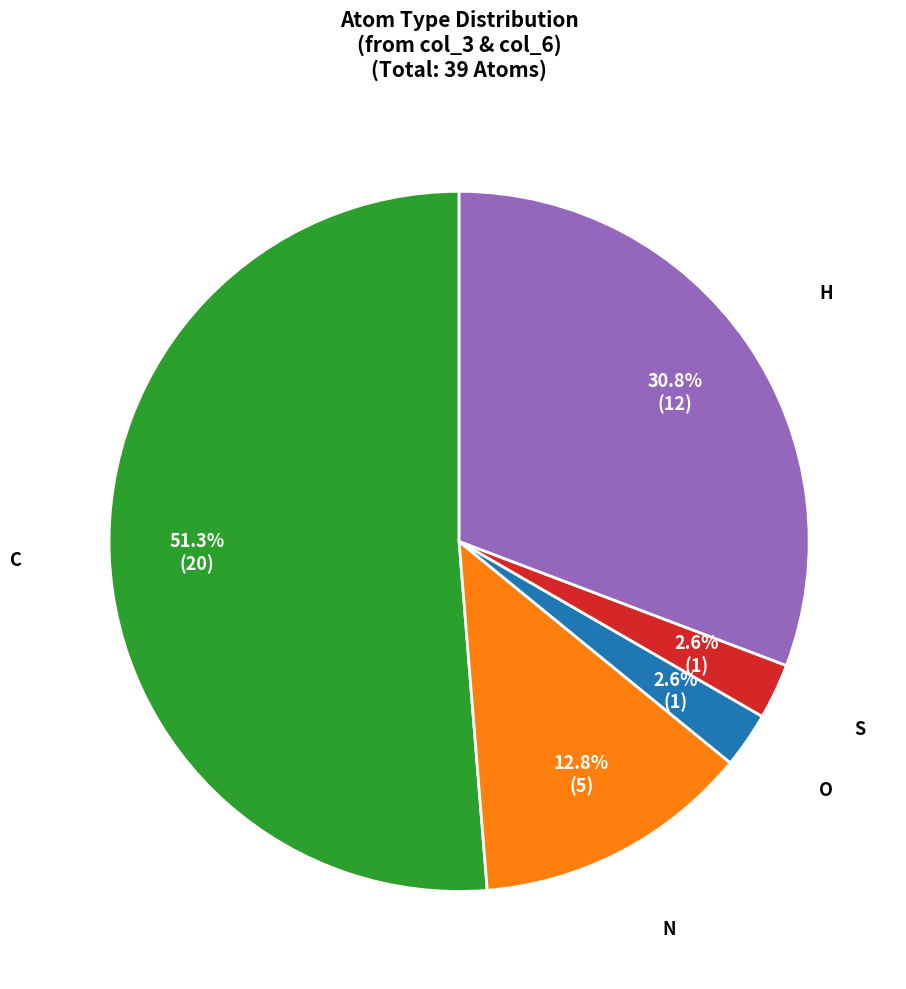

Is there a majority slice in this chart?

Yes